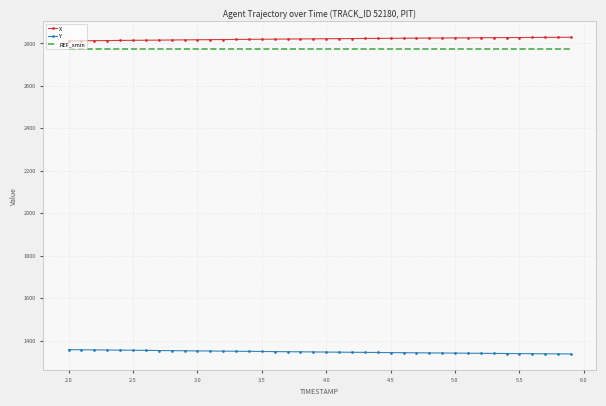

What are all the series names shown in the legend?

X, Y, REF_xmin